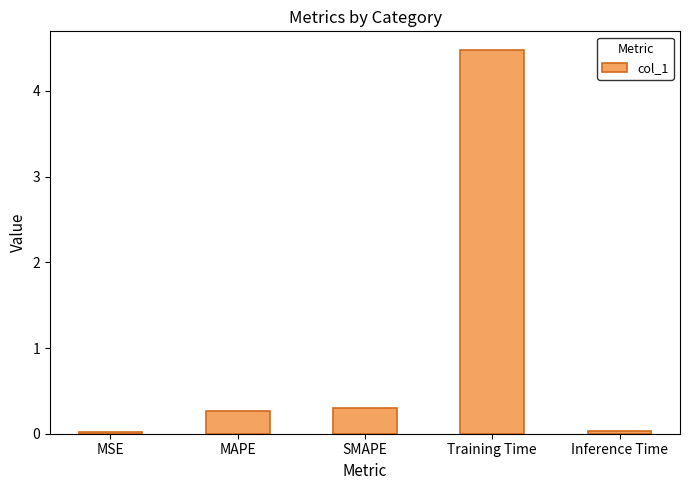

What is the difference between the values at SMAPE and Inference Time?

0.3